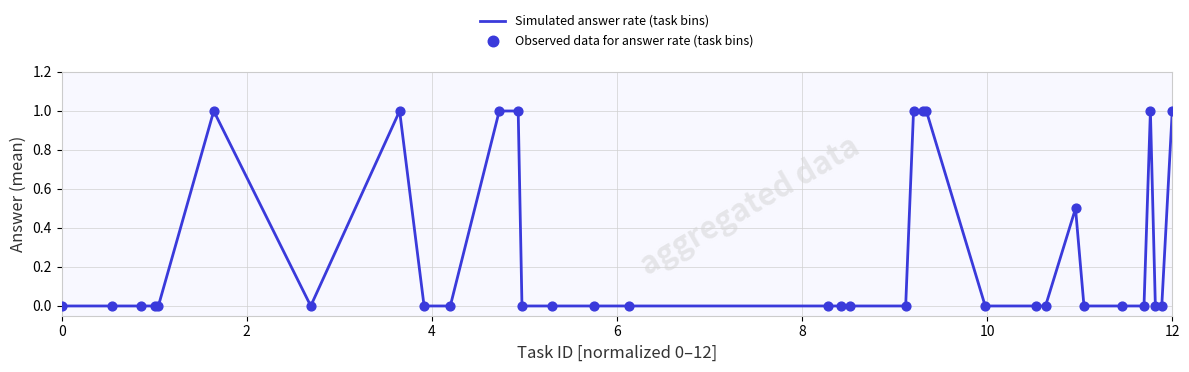

What is the maximum value shown in the chart?

1.0